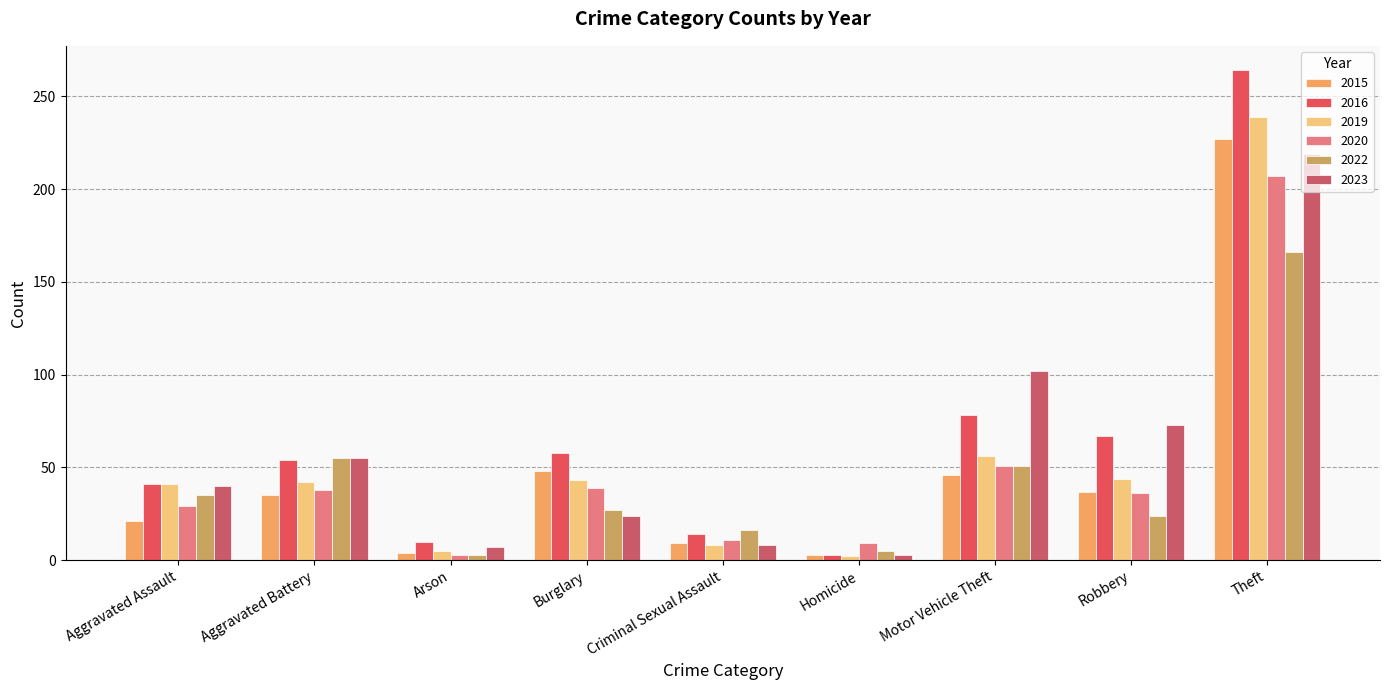

Reading left to right, list all the values displayed in this chart.

2015: 21	35	4	48	9	3	46	37	227
2016: 41	54	10	58	14	3	78	67	264
2019: 41	42	5	43	8	2	56	44	239
2020: 29	38	3	39	11	9	51	36	207
2022: 35	55	3	27	16	5	51	24	166
2023: 40	55	7	24	8	3	102	73	219